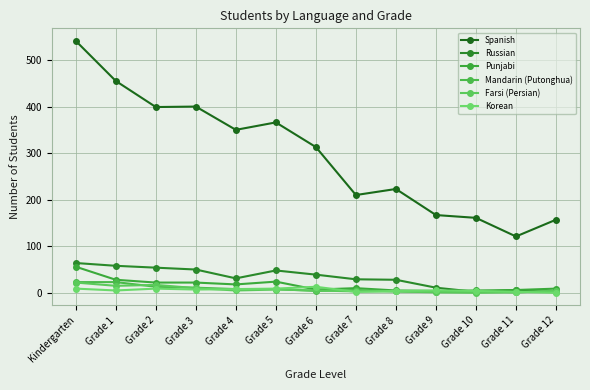

In Punjabi, how many points are higher than both neighbors (excluding endpoints)?

2